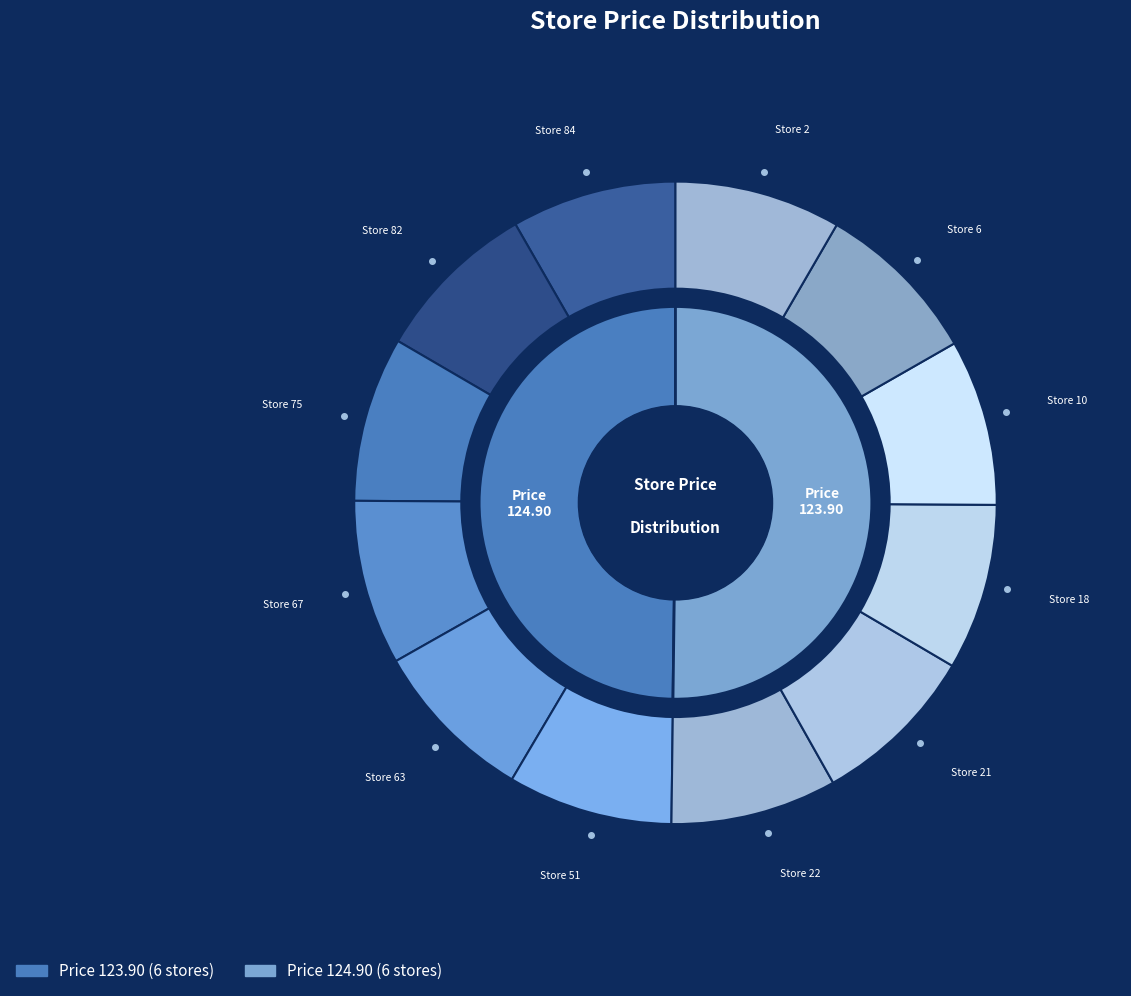

What is the total percentage of Store 10 and Store 63?

16.7%